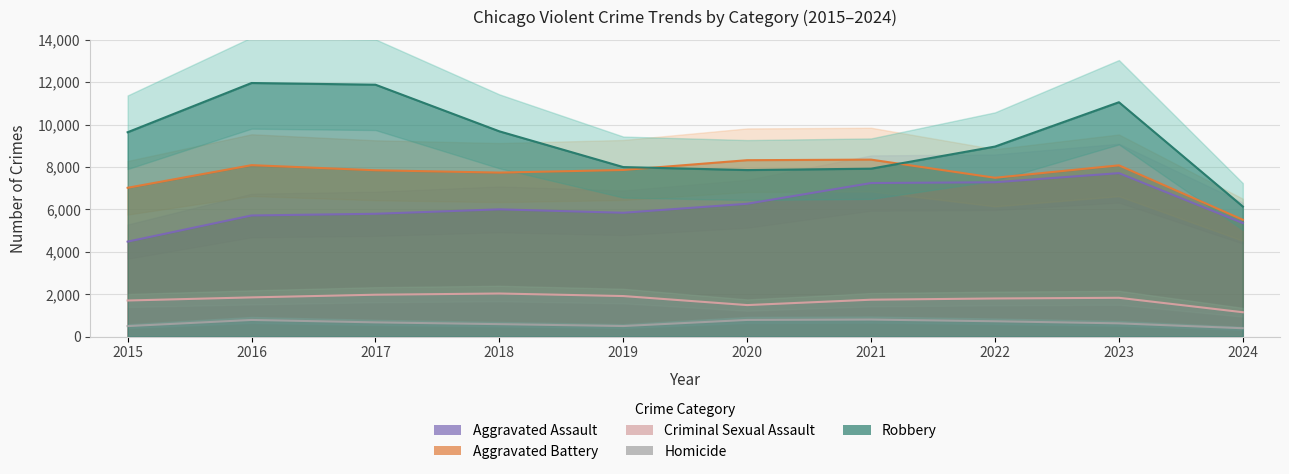

Reading left to right, list all the values displayed in this chart.

Aggravated Assault: 2015=4480	2016=5713	2017=5793	2018=6002	2019=5841	2020=6265	2021=7242	2022=7280	2023=7710	2024=5355
Aggravated Battery: 2015=7019	2016=8086	2017=7845	2018=7735	2019=7858	2020=8320	2021=8347	2022=7491	2023=8077	2024=5511
Criminal Sexual Assault: 2015=1703	2016=1850	2017=1976	2018=2033	2019=1913	2020=1487	2021=1741	2022=1799	2023=1831	2024=1150
Homicide: 2015=496	2016=786	2017=672	2018=588	2019=499	2020=787	2021=804	2022=724	2023=626	2024=395
Robbery: 2015=9638	2016=11960	2017=11880	2018=9681	2019=7995	2020=7855	2021=7920	2022=8963	2023=11053	2024=6135